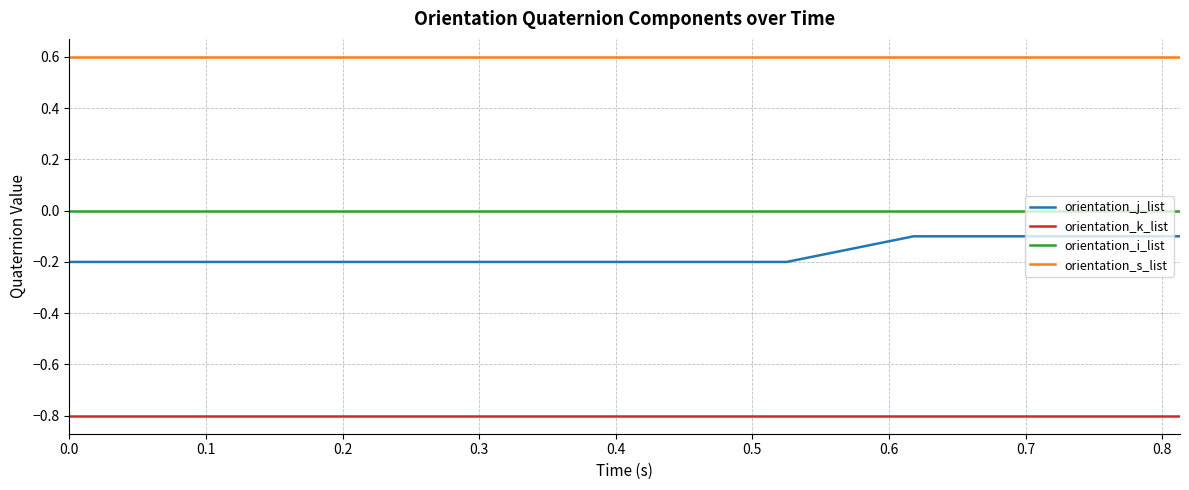

True or false: orientation_s_list and orientation_j_list cross at least once.

False